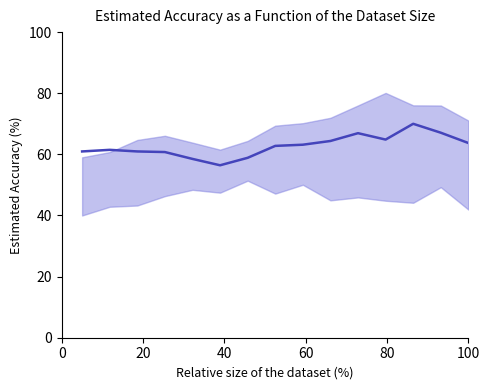

What is the value of the 4th point from the left?

60.8